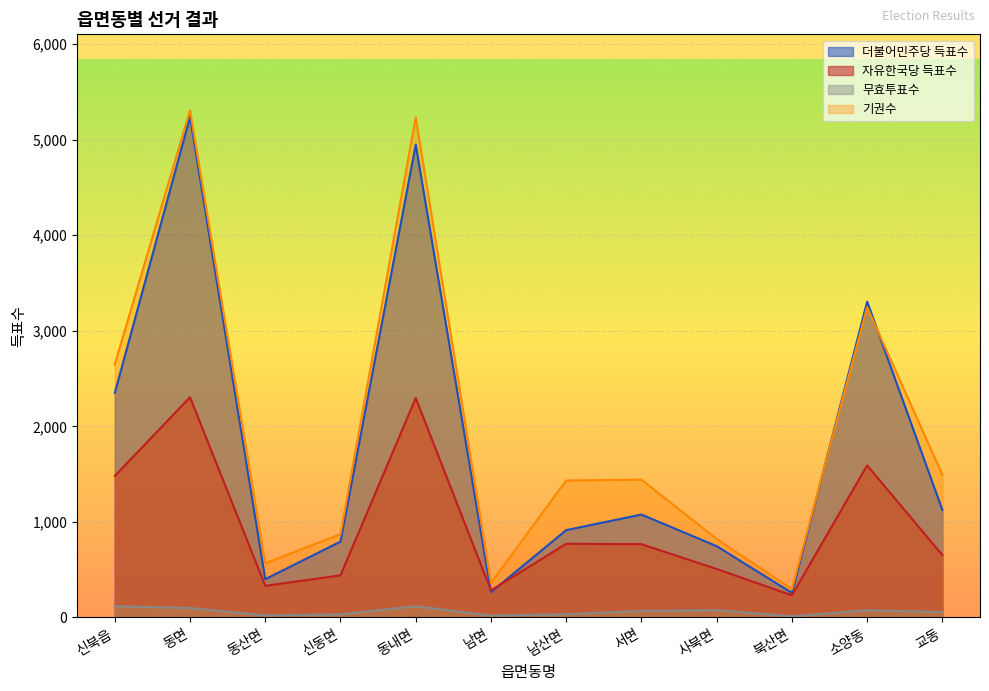

What is the total value across all series at 서면?

3355